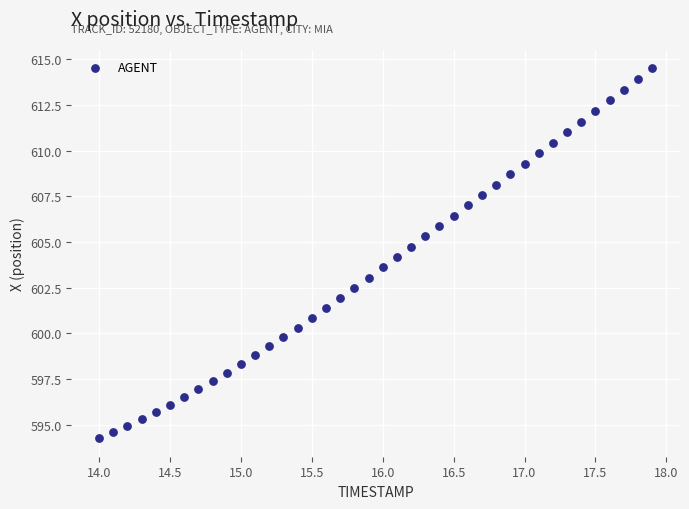

What is the range of X values (max minus min)?

3.9